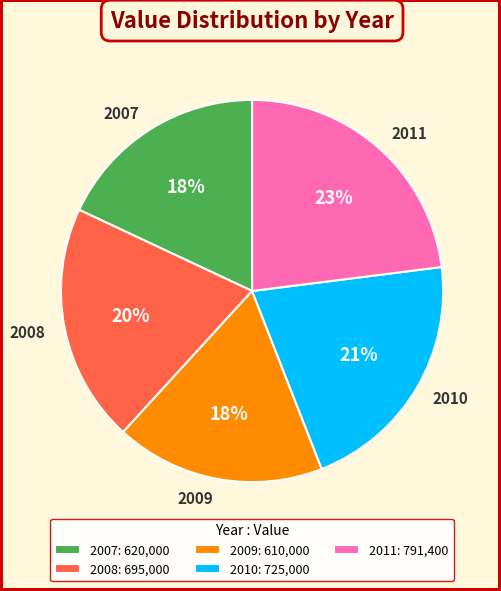

Does 2008 account for over 50% of the chart?

No